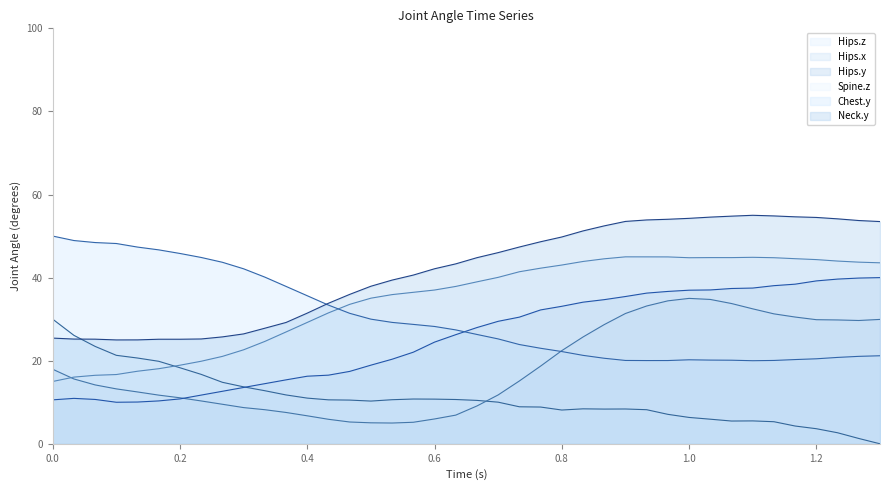

After their last crossing, which series has the higher values: Hips.z or Neck.y?

Neck.y